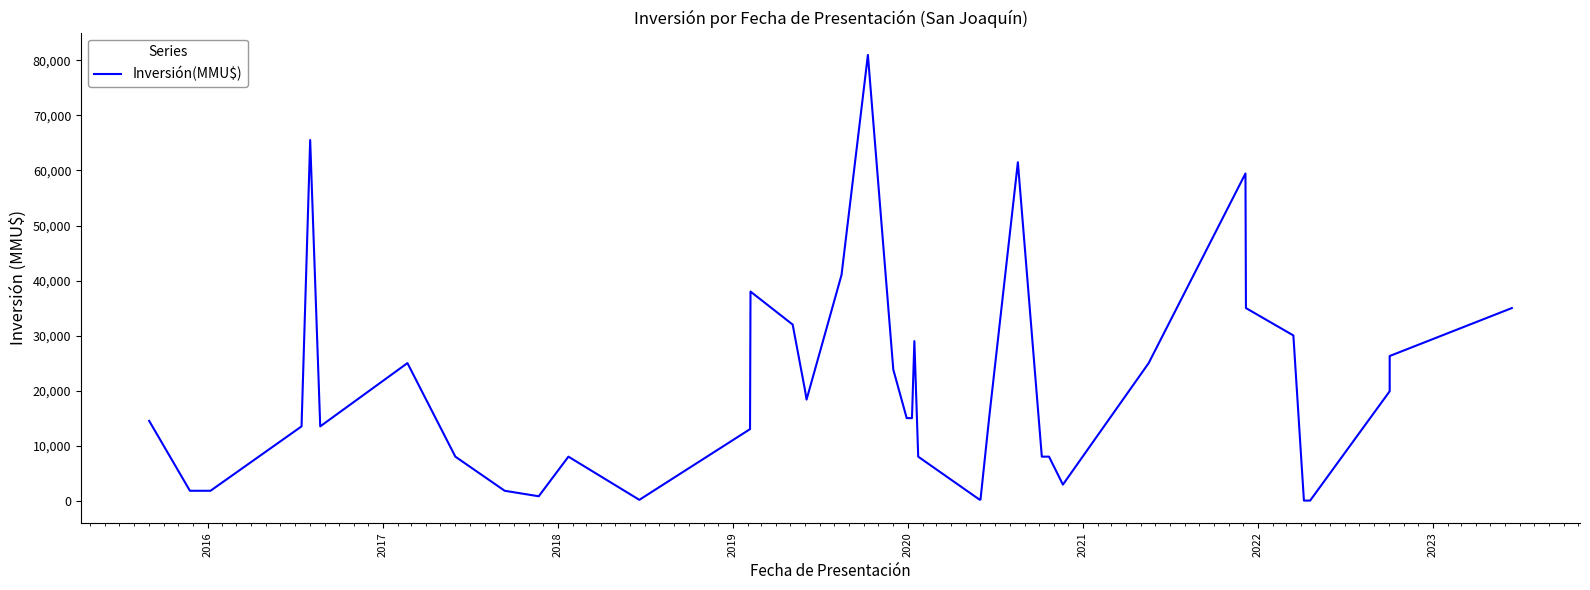

What is the value of the 7th point from the left?

25000